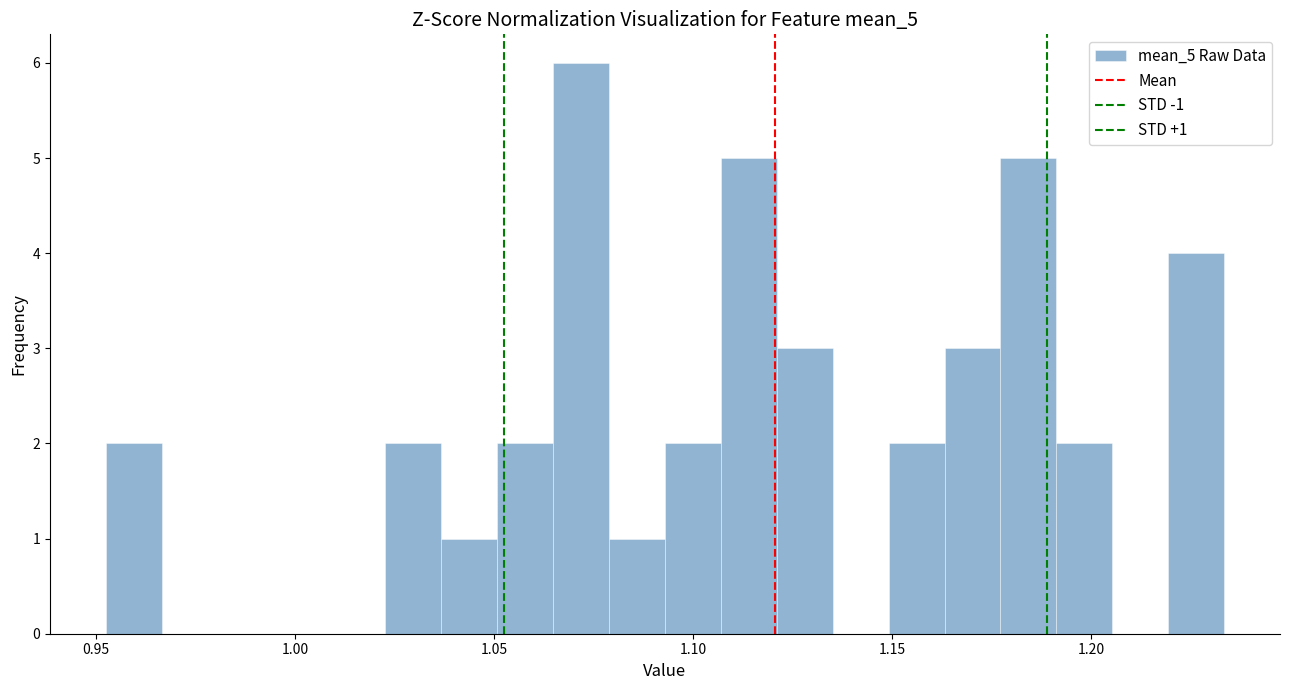

Around what value on the x-axis is the tallest bar? Give the approximate position of its centre, as read against the axis.

1.070